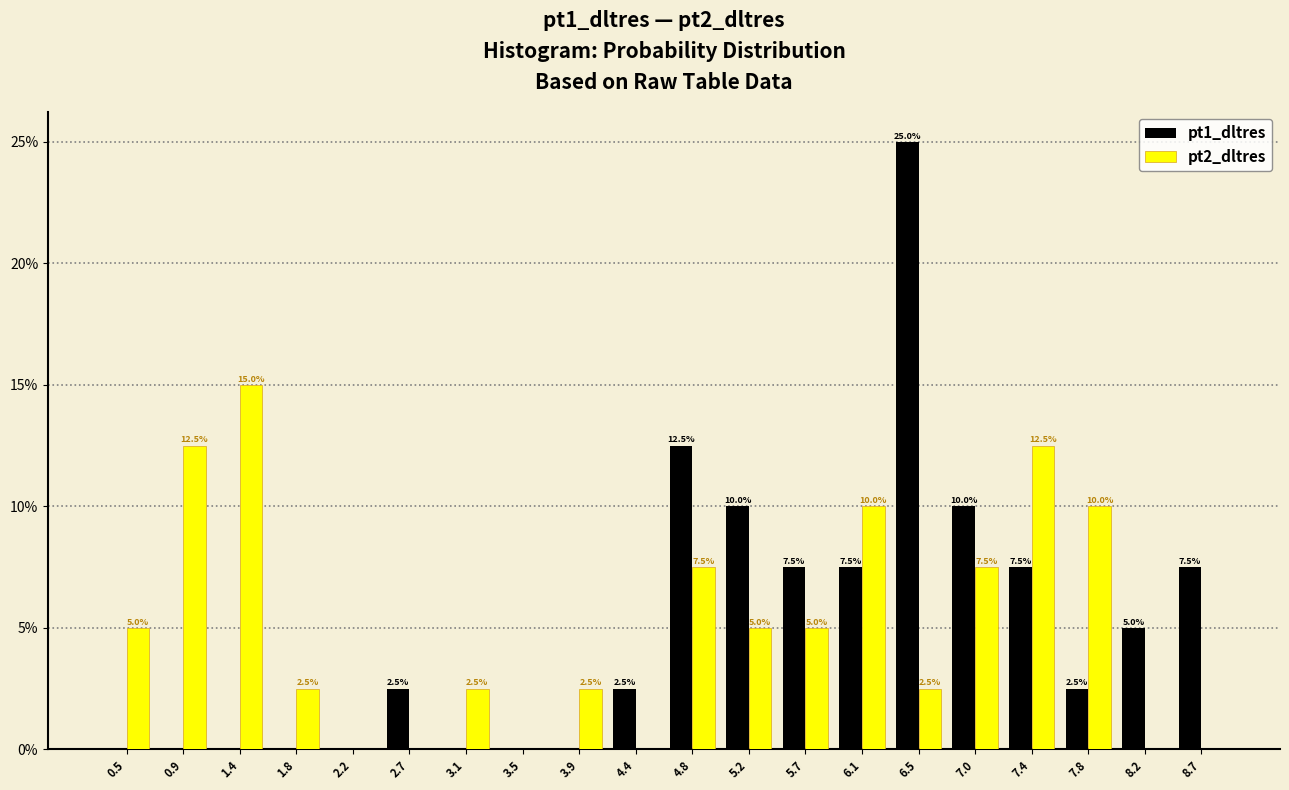

In the pt1_dltres series, which range on the x-axis has the tallest bar?

6.30 to 6.75